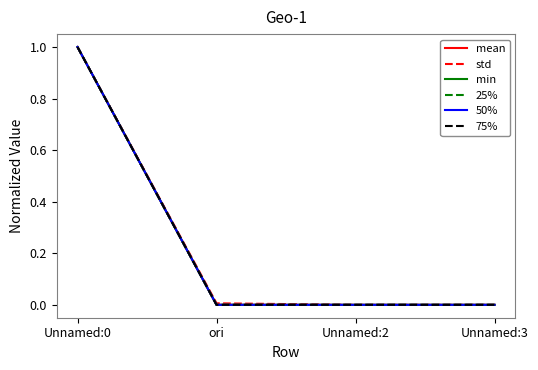

At which category is the sum across all series the highest?

Unnamed:0